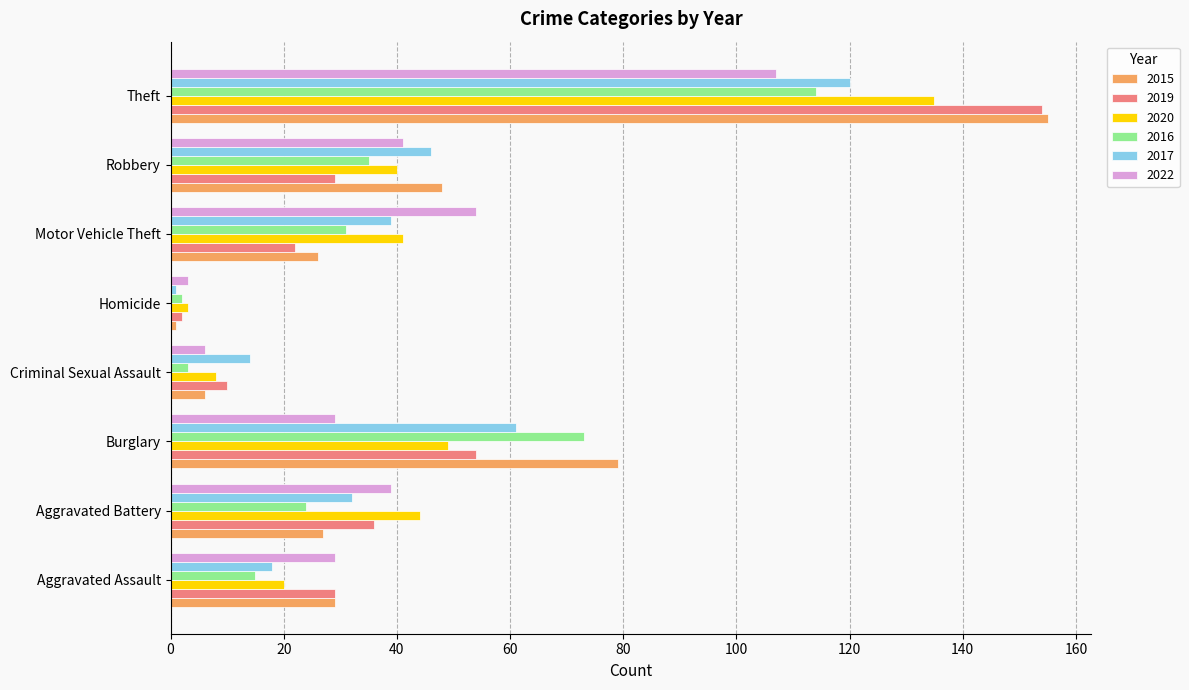

How many distinct data groups are displayed?

6